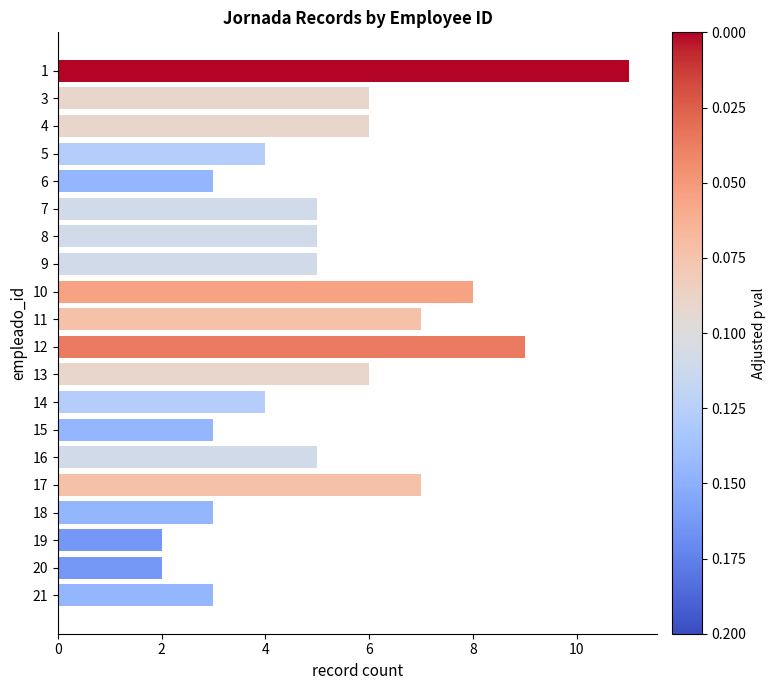

Reading top to bottom, extract all data points from this chart.

1=11	3=6	4=6	5=4	6=3	7=5	8=5	9=5	10=8	11=7	12=9	13=6	14=4	15=3	16=5	17=7	18=3	19=2	20=2	21=3